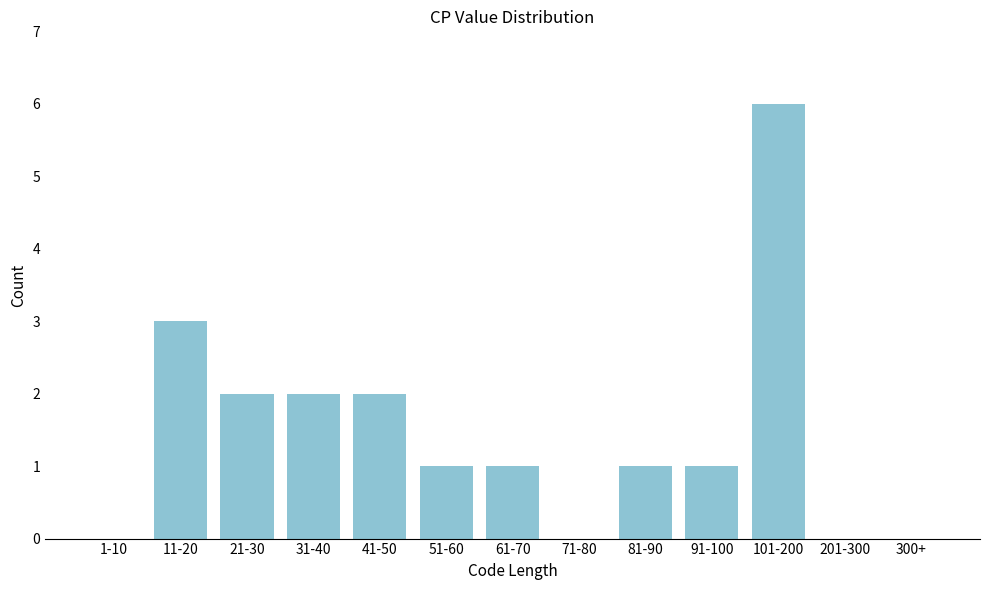

Reading right to left, list all the values displayed in this chart.

300+=0	201-300=0	101-200=6	91-100=1	81-90=1	71-80=0	61-70=1	51-60=1	41-50=2	31-40=2	21-30=2	11-20=3	1-10=0